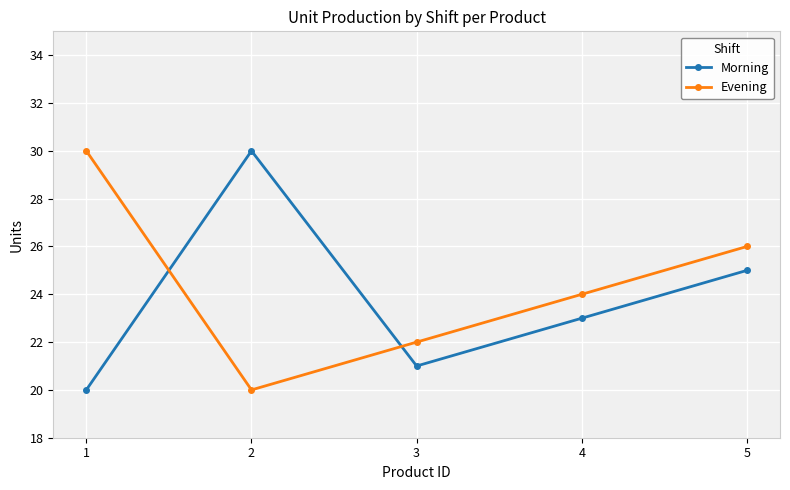

At how many categories does at least one series exceed 27?

2